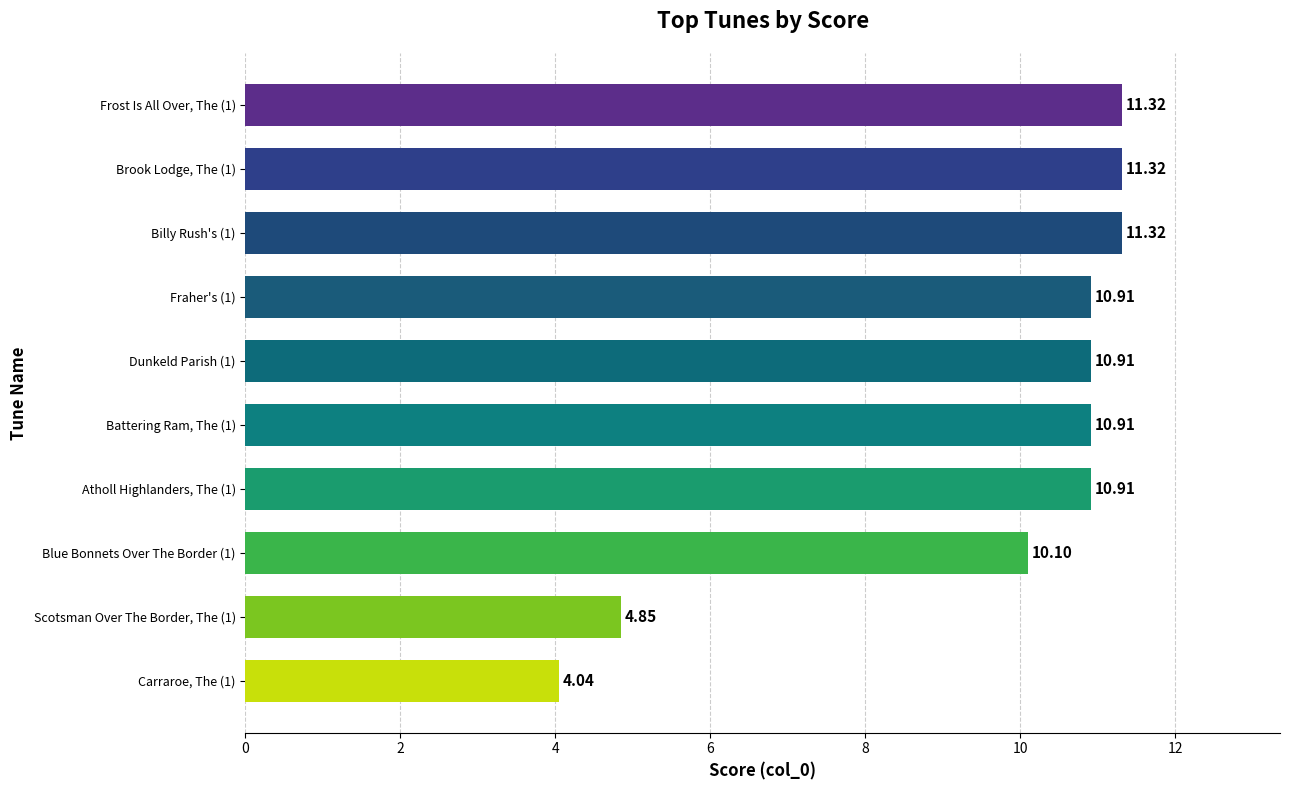

Approximately how many times larger is the value at Fraher's (1) compared to Billy Rush's (1)?

1.0